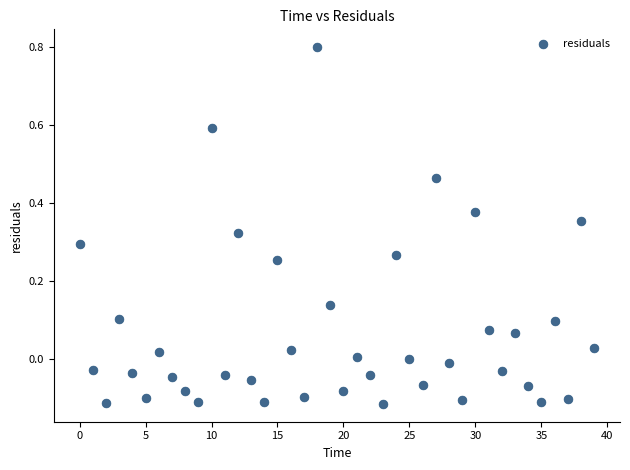

What is the range of Y values (max minus min)?

0.9